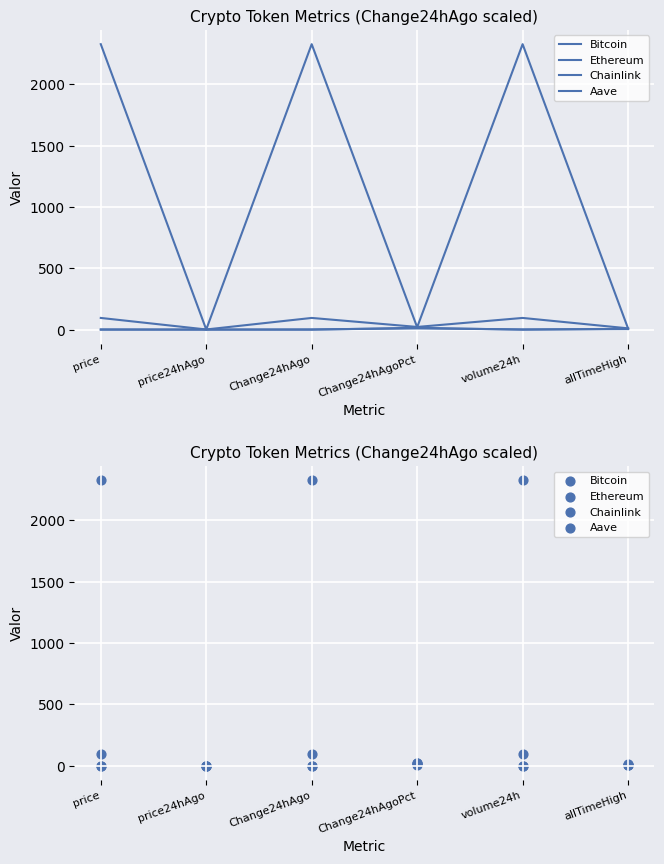

What are all the series names shown in the legend?

Bitcoin, Ethereum, Chainlink, Aave